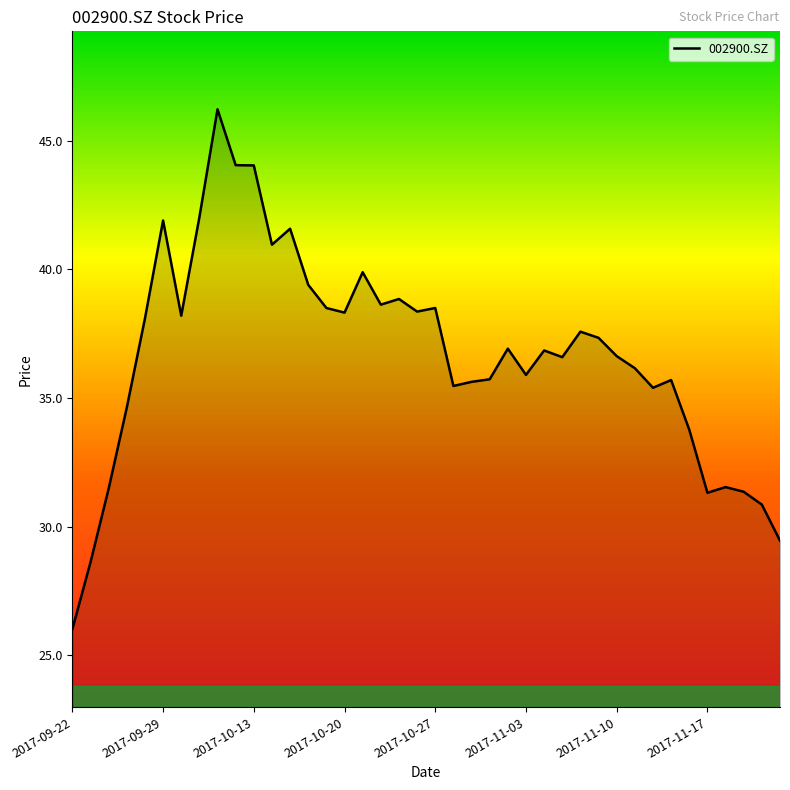

What is the greatest value displayed?

46.2